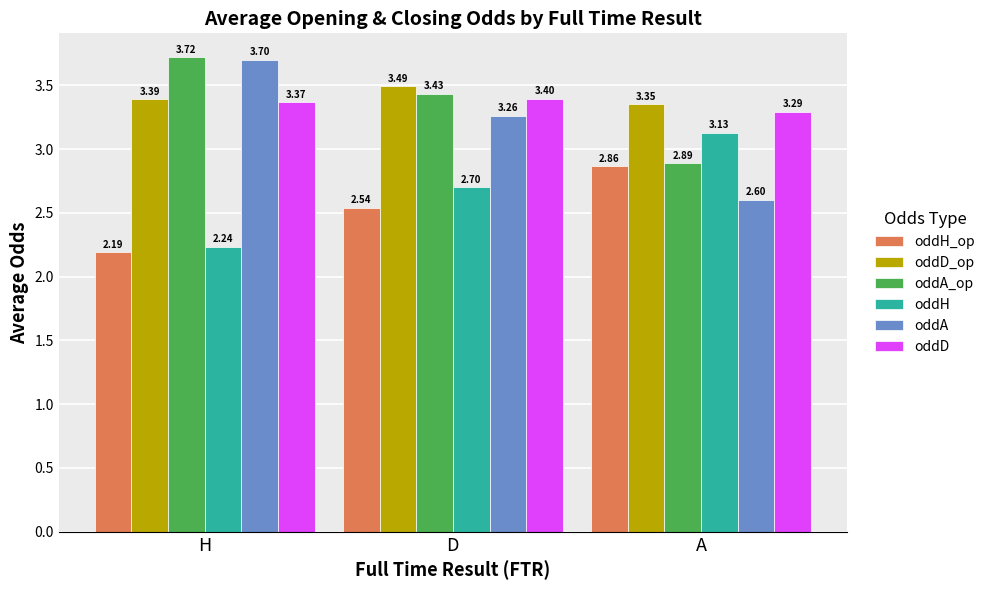

True or false: oddH has a value of 2.7 at D.

True